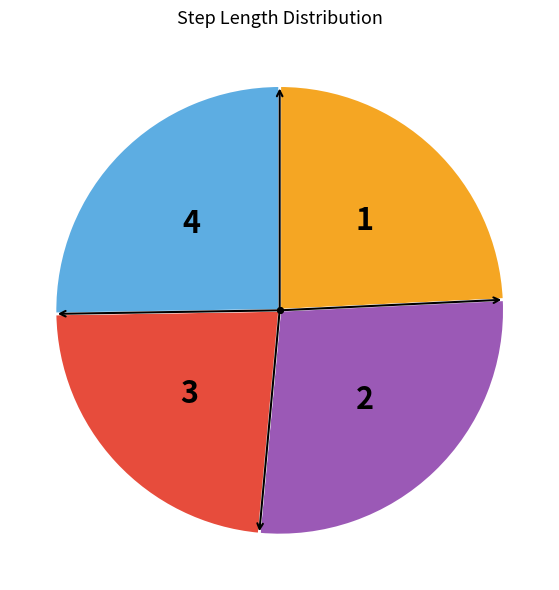

Is it true that 1 is 24% of the pie?

True